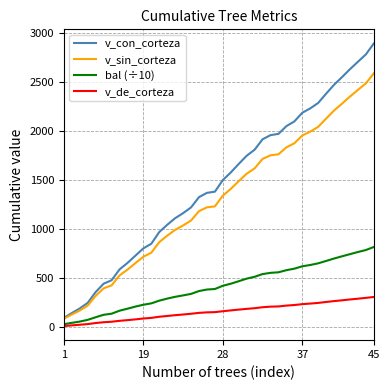

Which series has the widest spread of values?

v_con_corteza